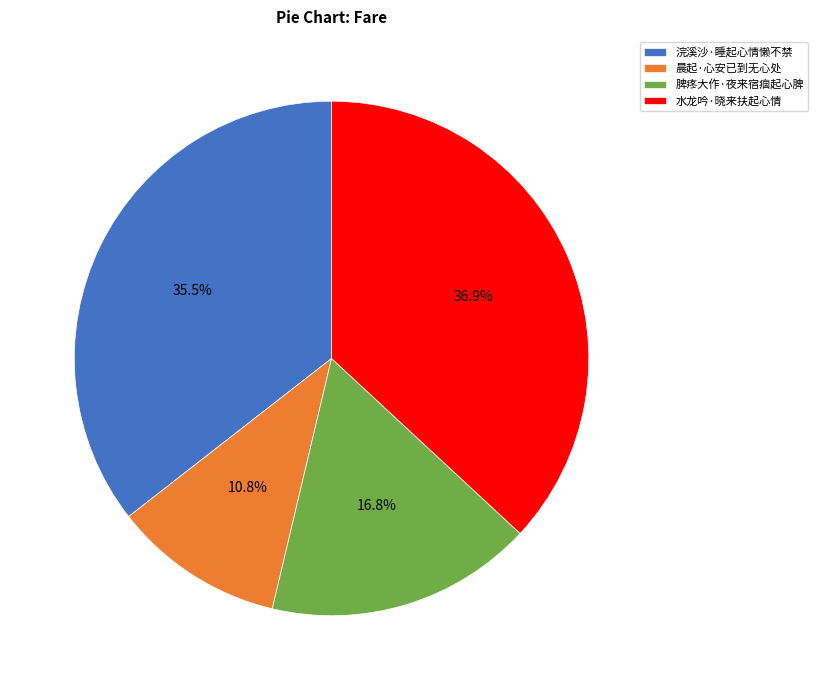

Is there any slice that represents more than half of the pie?

No